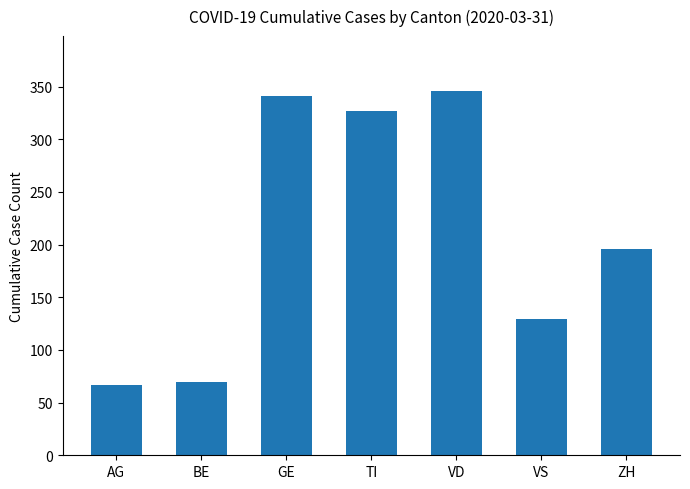

What is the smallest value displayed?

67